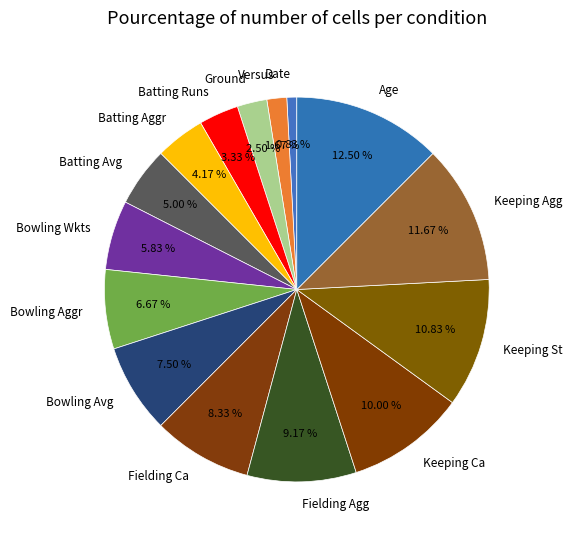

Is there a majority slice in this chart?

No